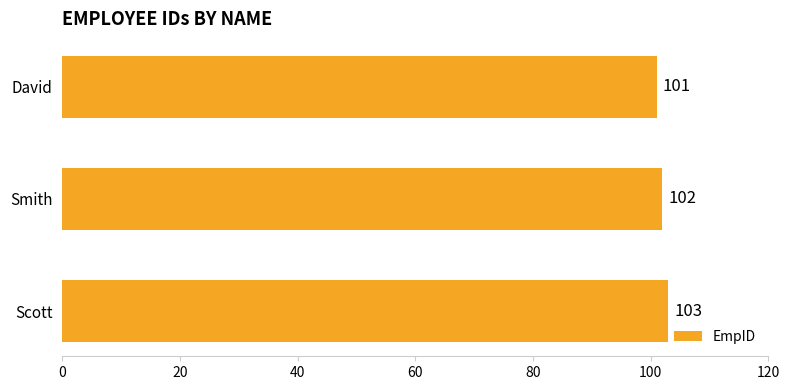

At which label is the value closest to 102?

Smith